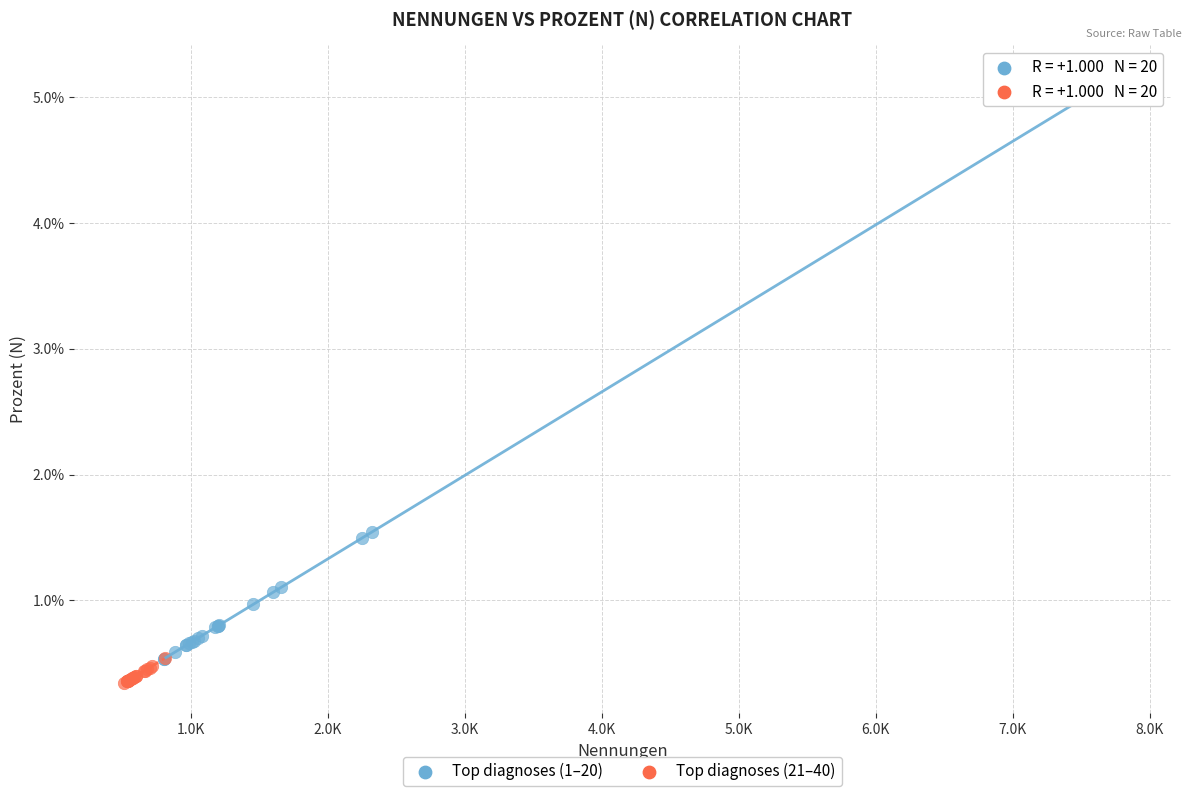

What are all the series names shown in the legend?

Top diagnoses (1–20), Top diagnoses (21–40)